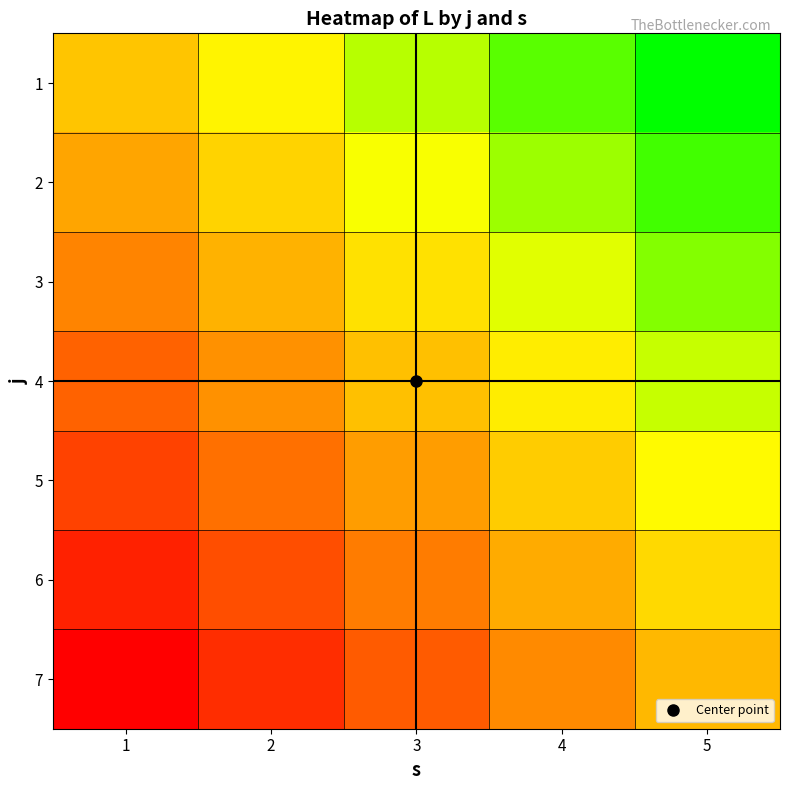

Reading left to right, extract all data points from this chart.

1: 1=0.1	2=0.3	3=0.5	4=0.7	5=0.9
2: 1=-0.1	2=0.1	3=0.3	4=0.5	5=0.7
3: 1=-0.2	2=-0.0	3=0.2	4=0.4	5=0.6
4: 1=-0.4	2=-0.2	3=0.0	4=0.2	5=0.4
5: 1=-0.5	2=-0.3	3=-0.1	4=0.1	5=0.3
6: 1=-0.7	2=-0.5	3=-0.3	4=-0.1	5=0.1
7: 1=-0.8	2=-0.6	3=-0.4	4=-0.2	5=0.0